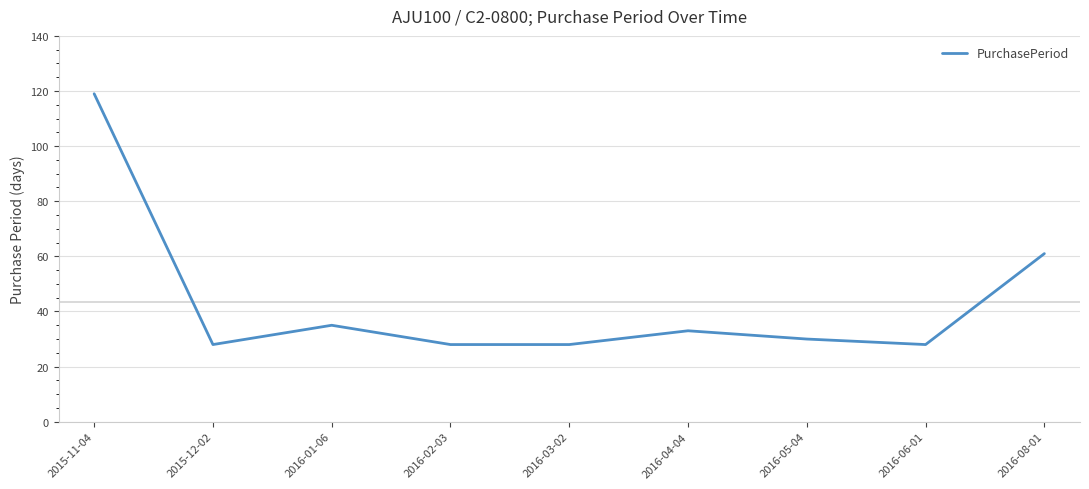

What is the change in value from 2015-11-04 to 2016-04-04?

-86